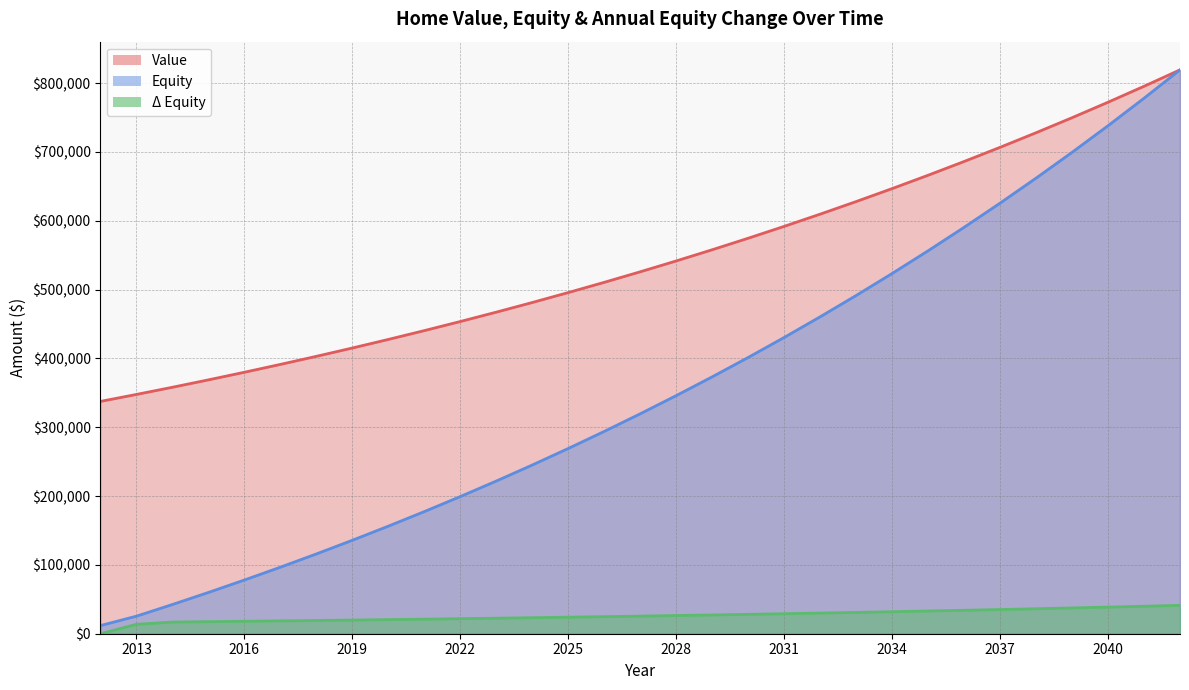

What is the value of the Δ Equity point at the 10th from the left?

21163.0